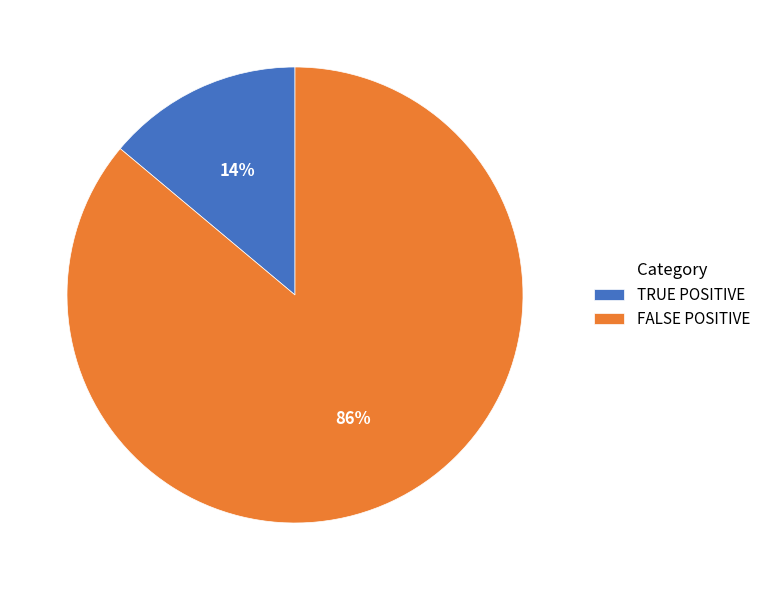

To the nearest percent, what is the difference between the TRUE POSITIVE and FALSE POSITIVE slice percentages?

72%